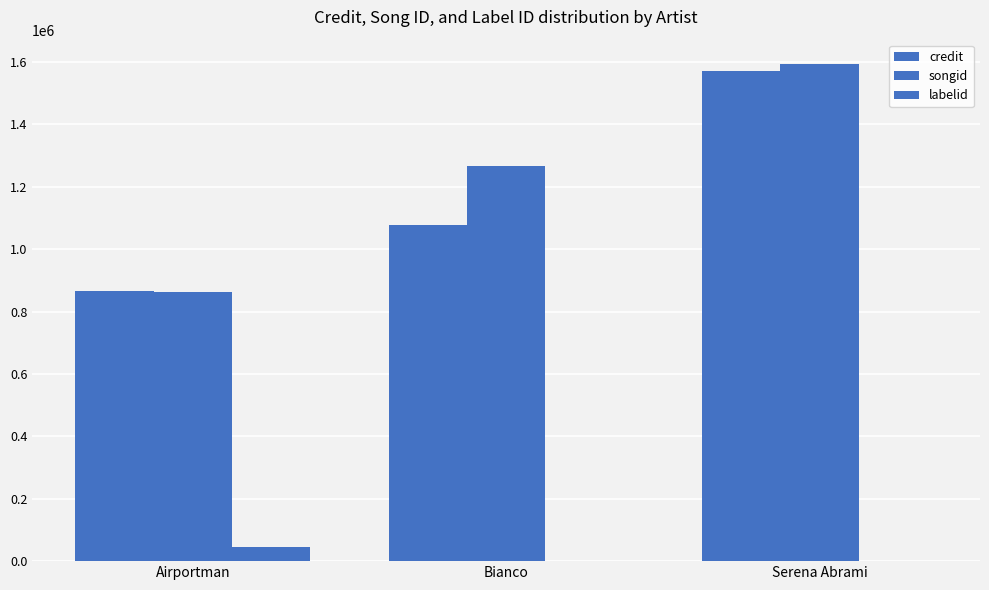

Is it true that songid equals 1591847 at Serena Abrami?

True